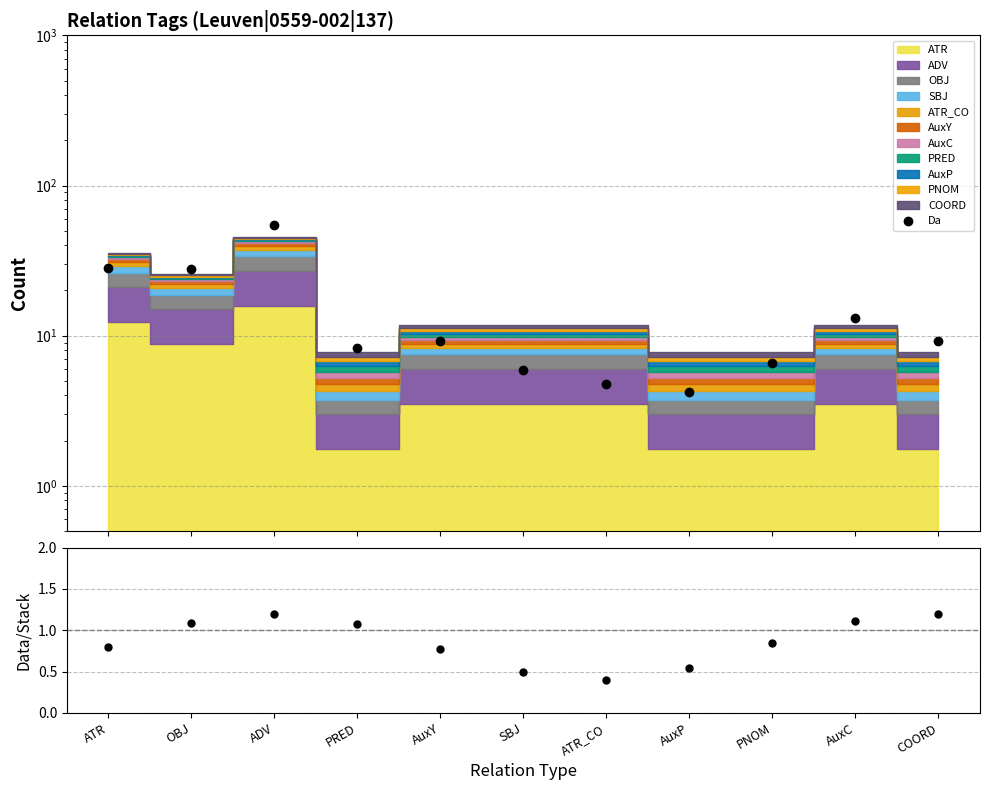

Reading right to left, transcribe all the data shown in this chart.

Da: 9.3	13.2	6.6	4.2	4.7	5.9	9.2	8.3	54.2	28.0	28.4
Data/Stack: 1.2	1.1	0.8	0.5	0.4	0.5	0.8	1.1	1.2	1.1	0.8